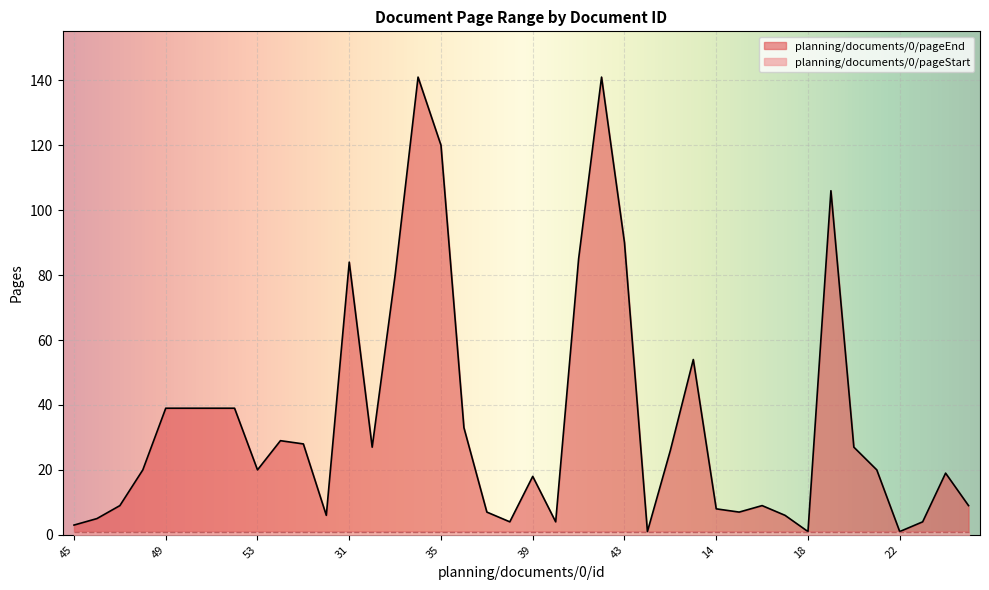

How many interior local peaks (higher than both neighbors) does the data have?

9